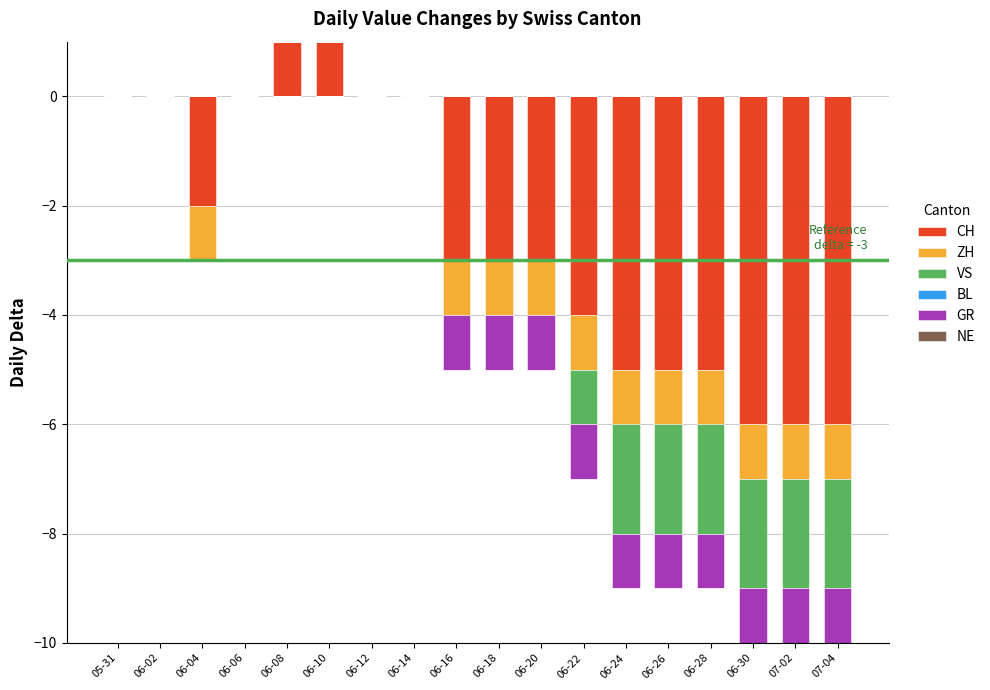

How many values in CH are above zero?

2